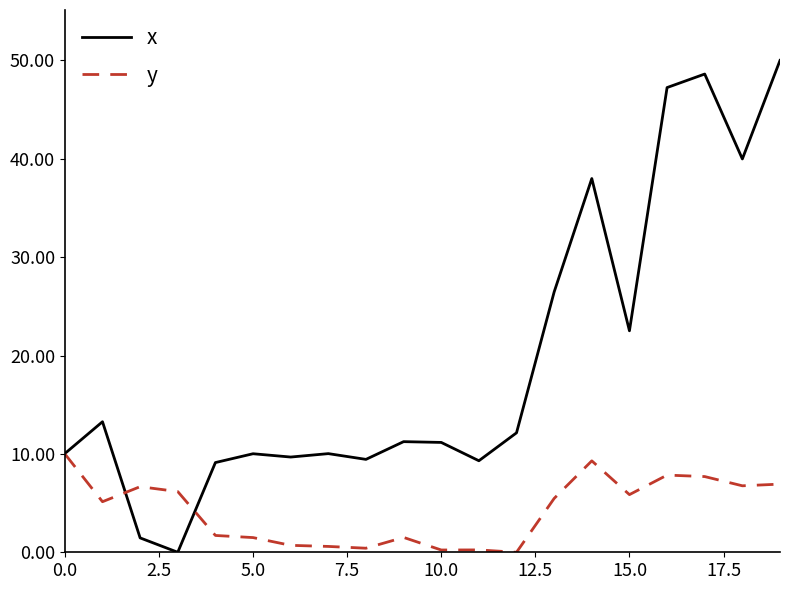

At how many categories does at least one series exceed 44?

3